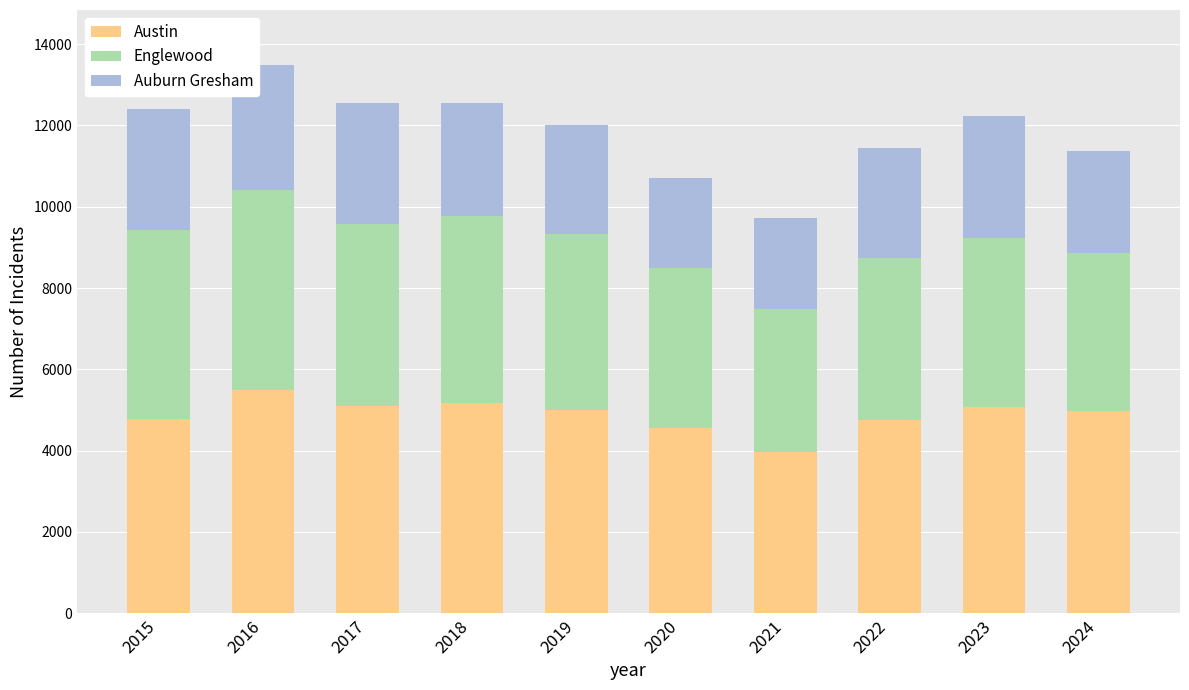

What is the difference between the second highest and minimum values in the Austin series?

1192